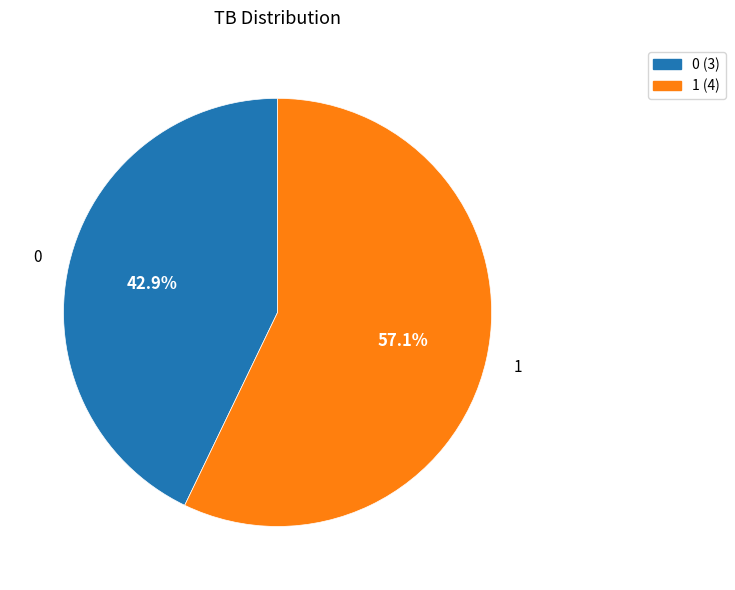

To the nearest percent, what is the average slice percentage?

50%